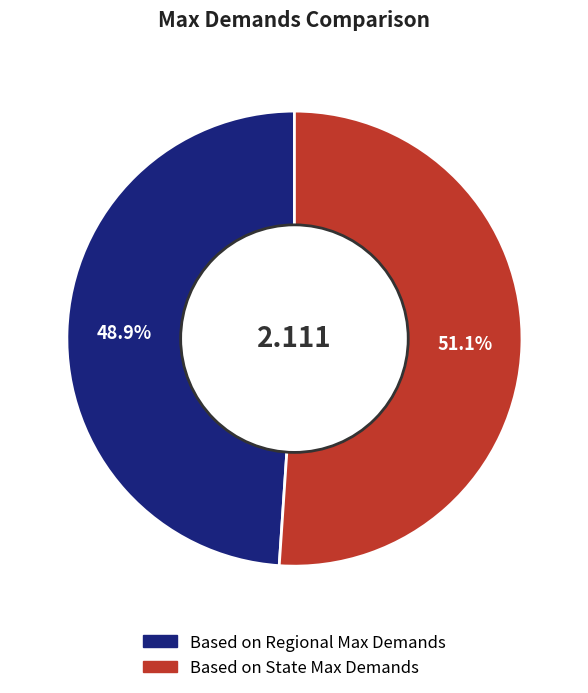

How many slices are in this pie chart?

2